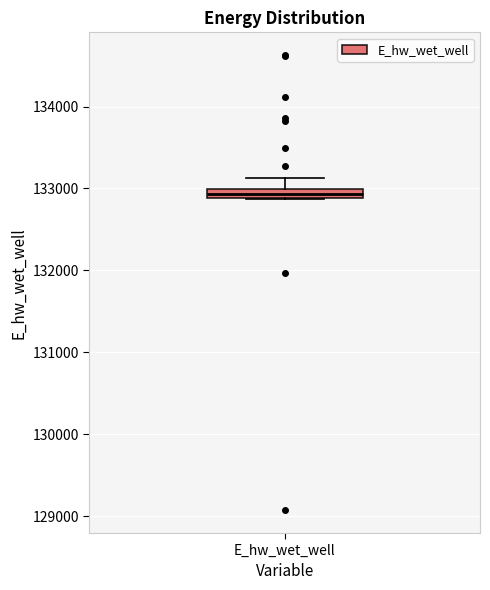

Where does the upper whisker of the box for E_hw_wet_well end on the y-axis? The values are not printed on the chart, so give them approximately, as read against the axis.

133100